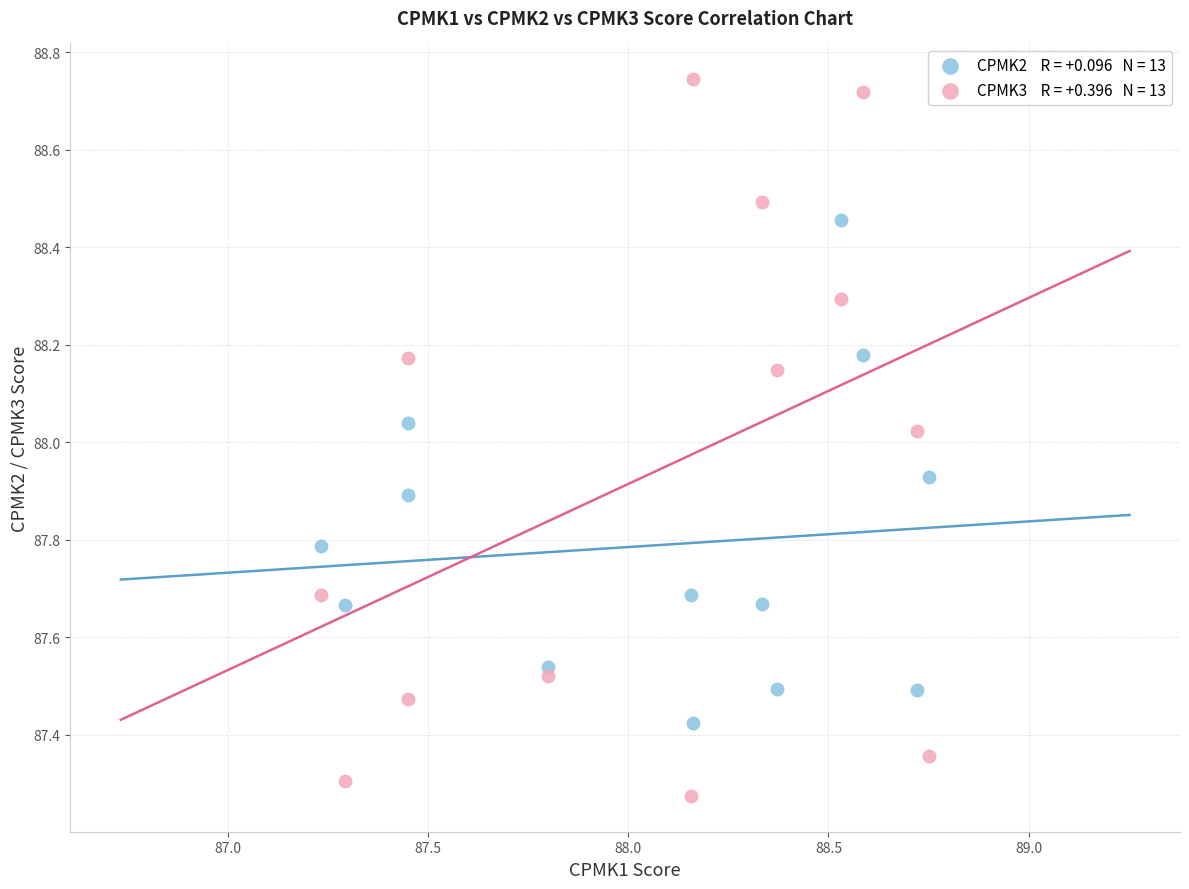

Across all data points, what is the range of X values (max minus min)?

1.5